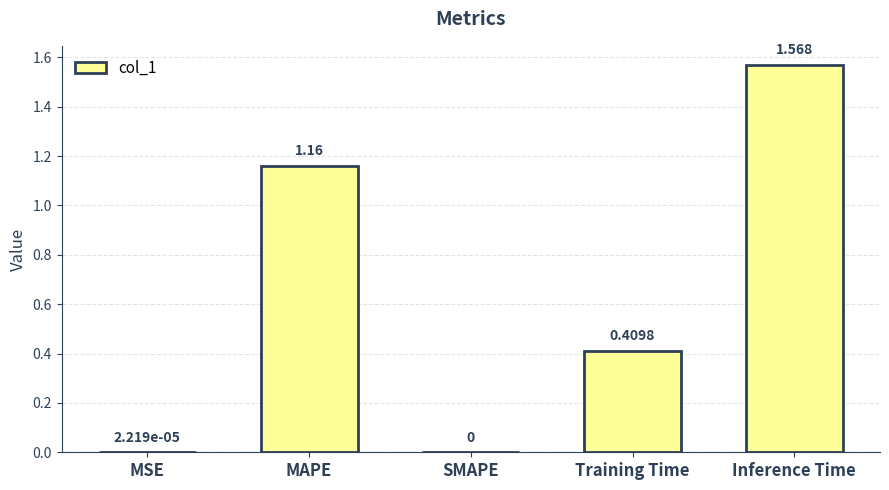

Which label corresponds to the largest value in the chart?

Inference Time